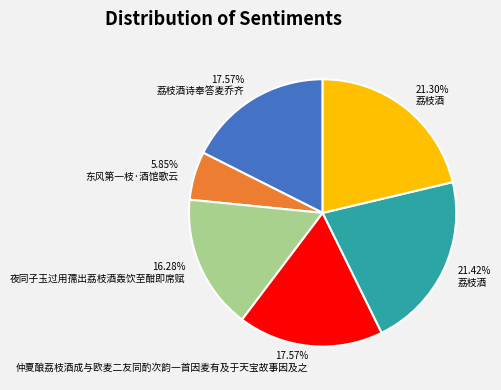

Does 17.57% 仲夏酿荔枝酒成与欧麦二友同酌次韵一首因麦有及于天宝故事因及之 account for over 50% of the chart?

No